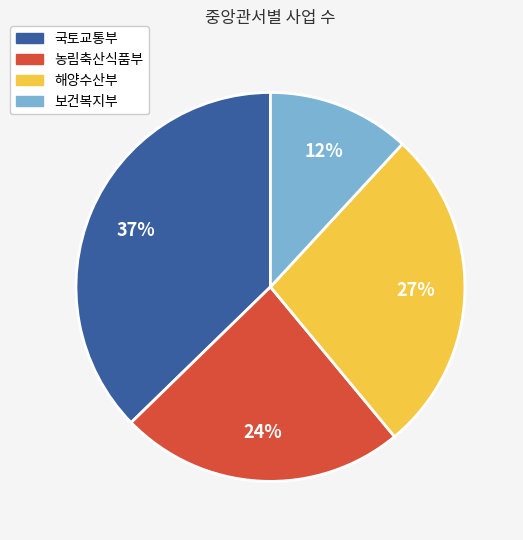

Combined, do 보건복지부 and 해양수산부 account for over 50%?

No